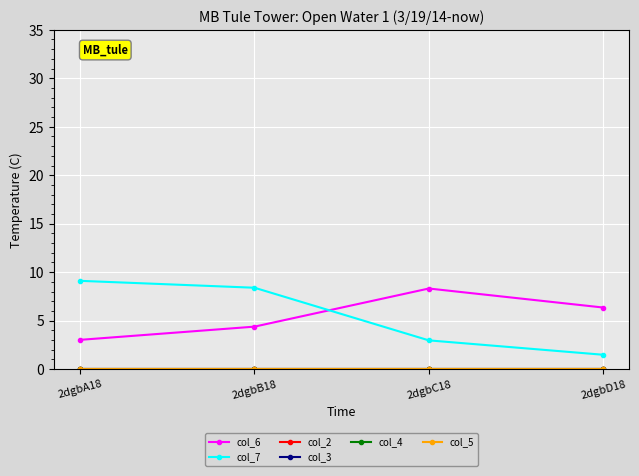

The col_6 series shows 6.3 at 2dgbD18. True or false?

True